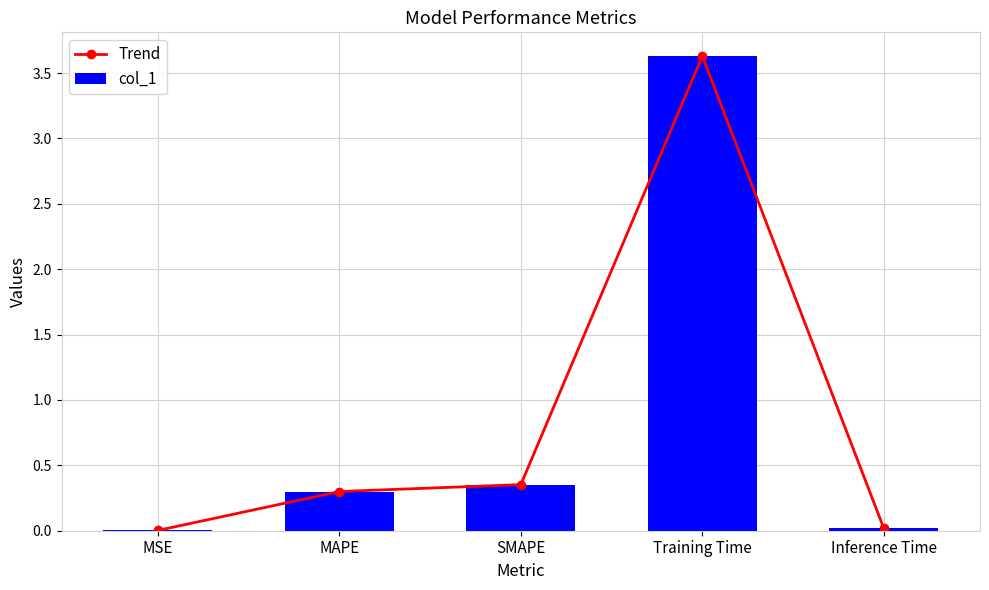

What is the label of the 4th bar from the right?

MAPE